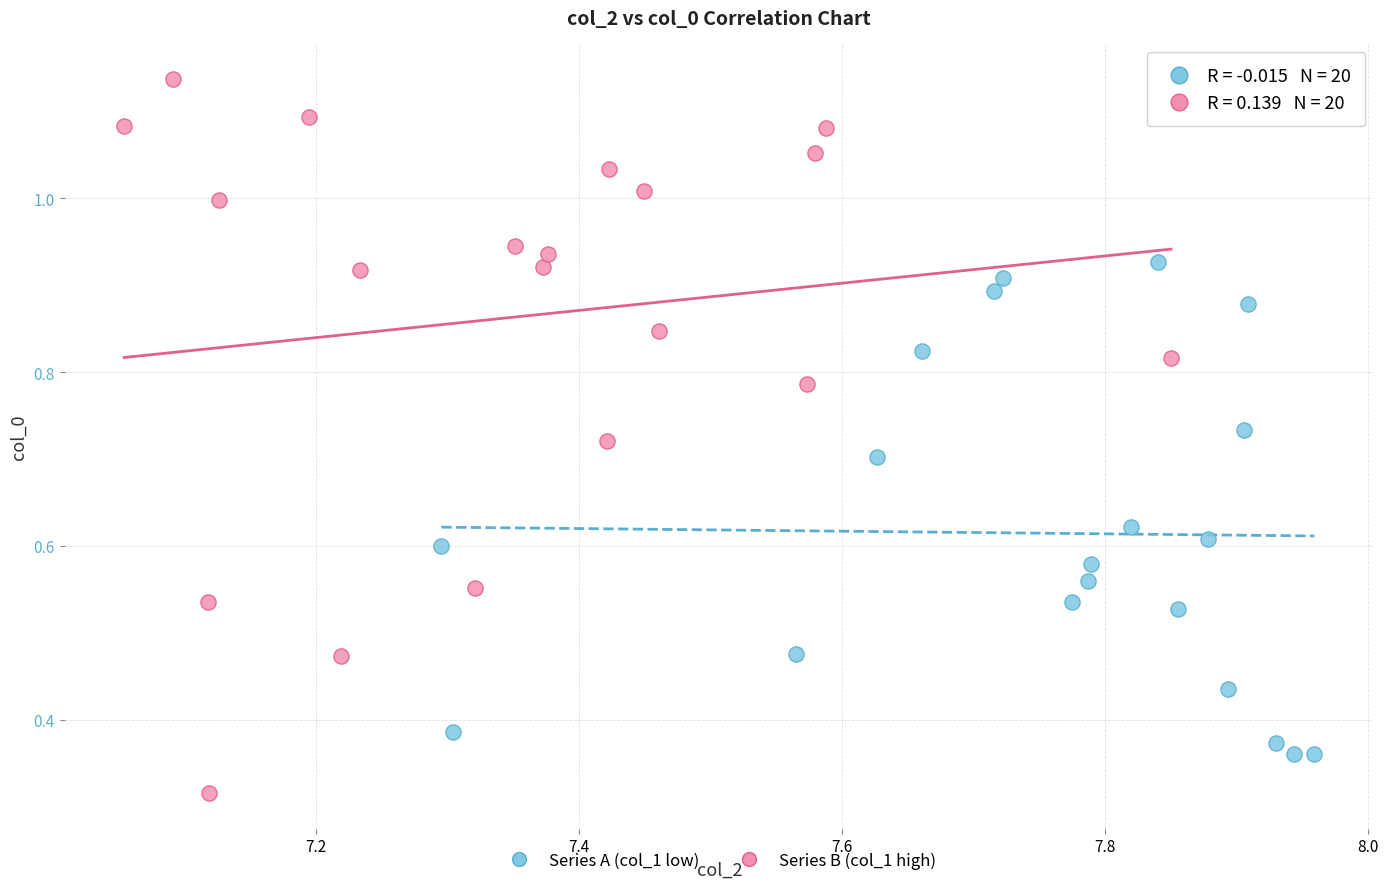

Which series contains the highest Y value?

Series B (col_1 high)